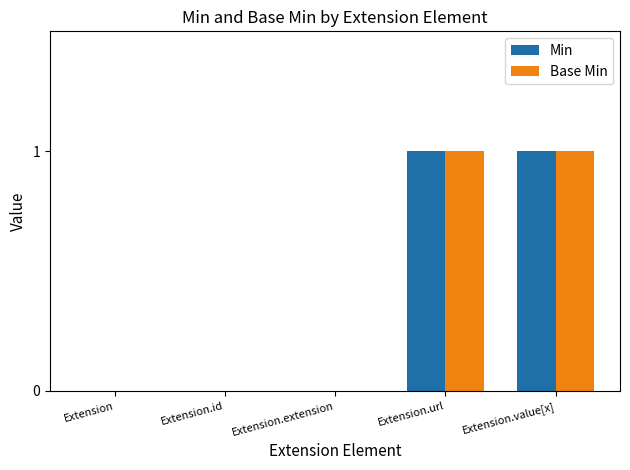

Reading left to right, what are all the values shown in this chart?

Min: Extension=0	Extension.id=0	Extension.extension=0	Extension.url=1	Extension.value[x]=1
Base Min: Extension=0	Extension.id=0	Extension.extension=0	Extension.url=1	Extension.value[x]=1